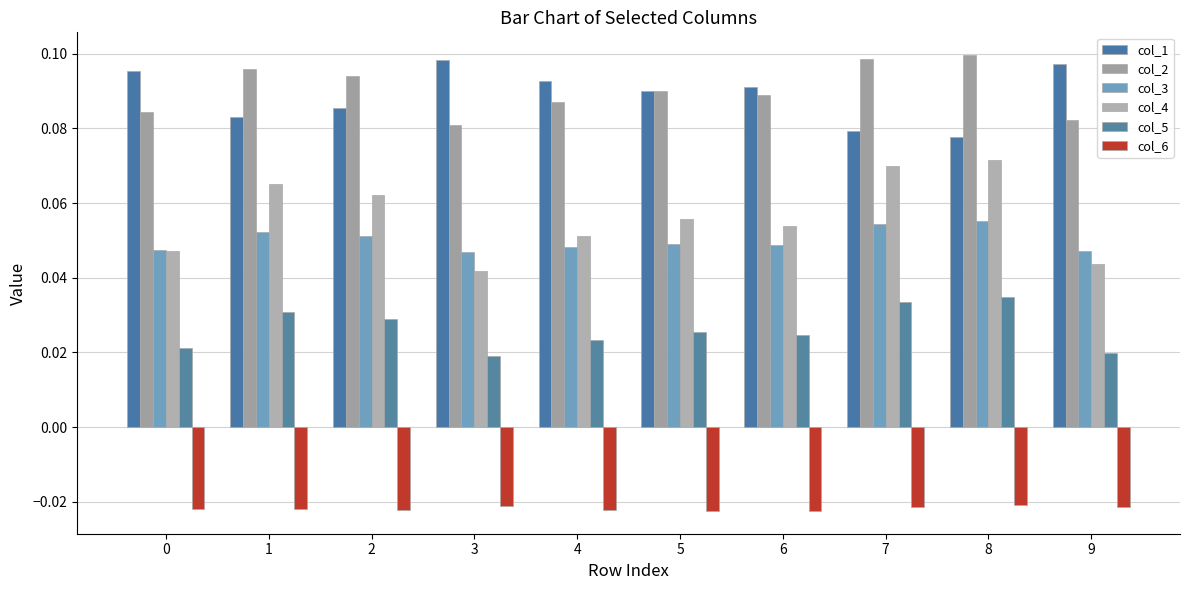

List the series in order of their peak value, highest first.

col_2, col_1, col_4, col_3, col_5, col_6